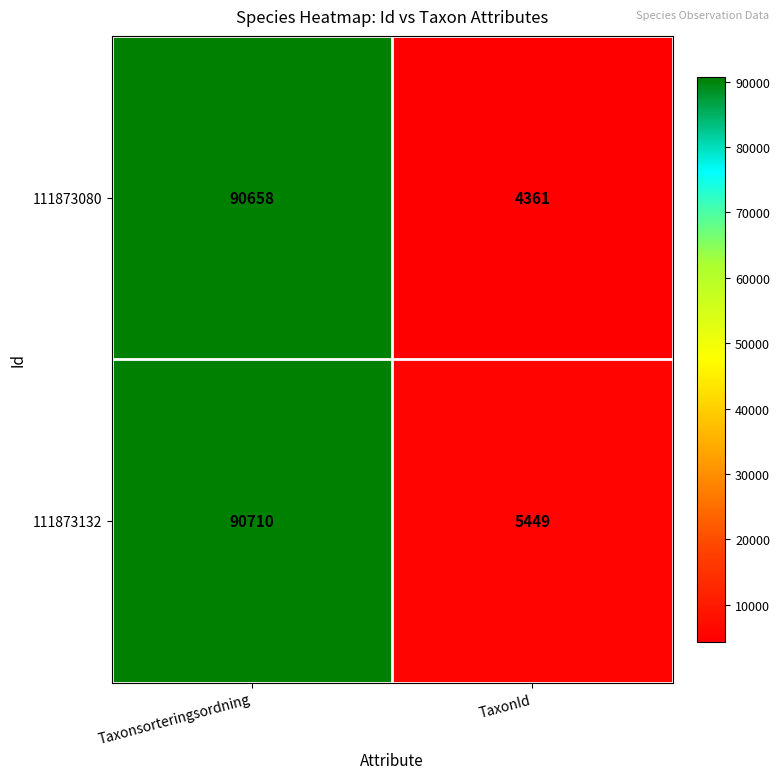

What is the smallest value displayed?

4361